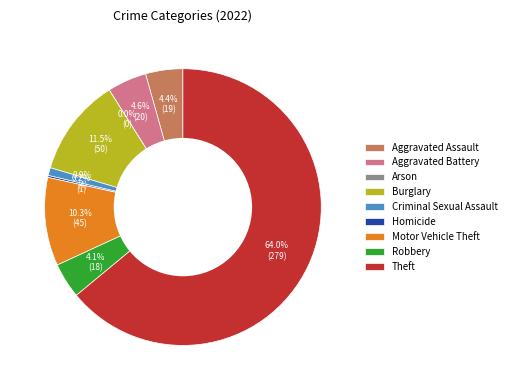

Is it true that Burglary is 11% of the pie?

True